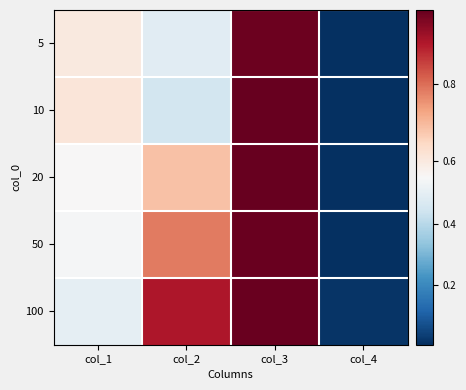

What is the maximum value shown in the chart?

1.0